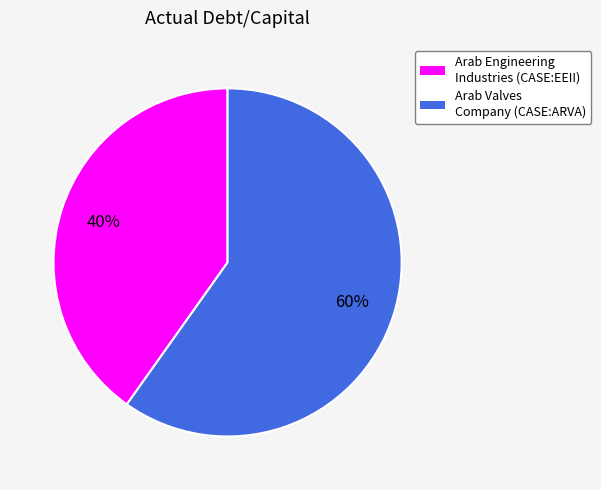

Which category accounts for the majority?

Arab Valves Company (CASE:ARVA)